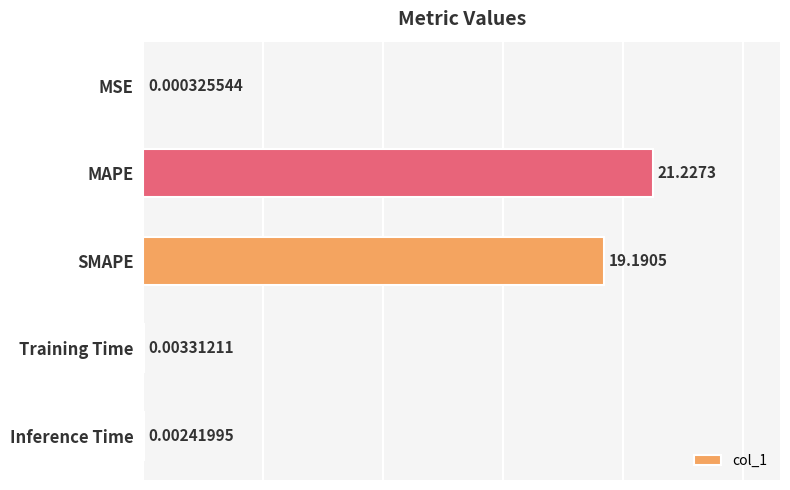

Which has a higher value, Inference Time or SMAPE?

SMAPE